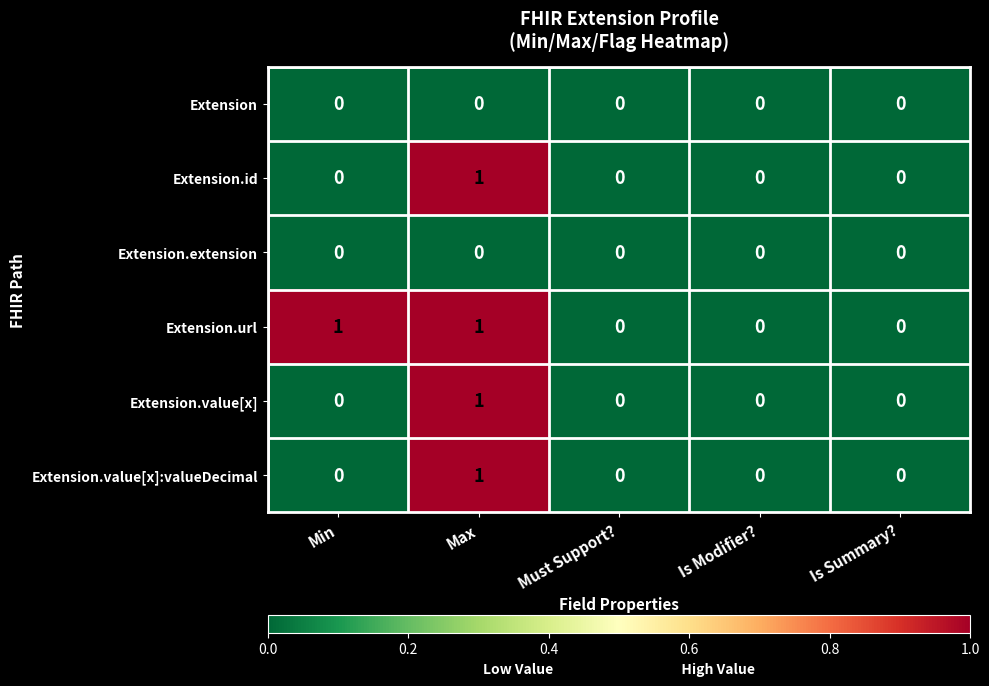

At which category is the sum across all series the highest?

Max